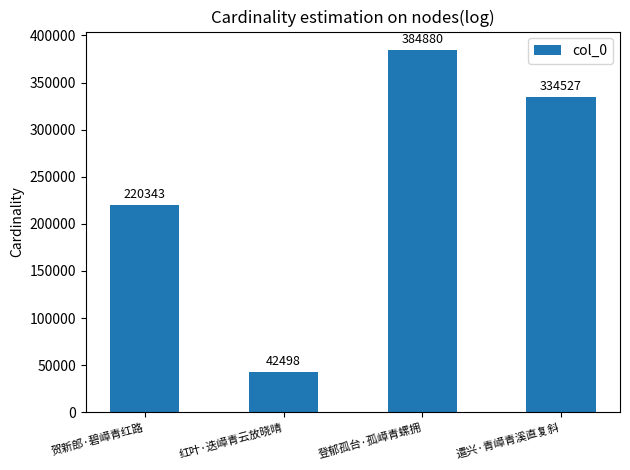

Reading left to right, list all the values displayed in this chart.

220343	42498	384880	334527